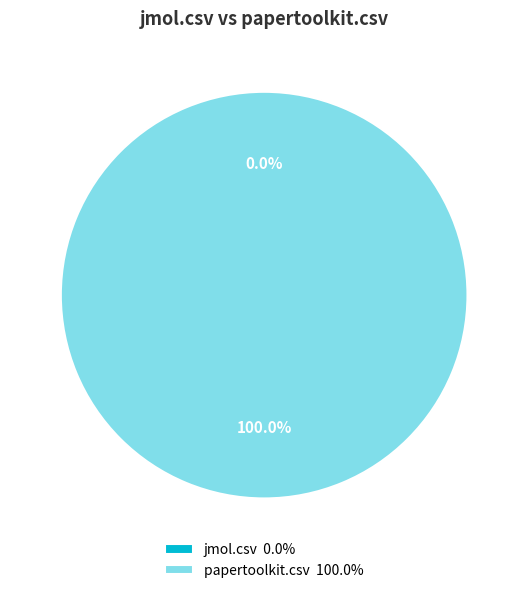

Does any single category account for the majority?

Yes